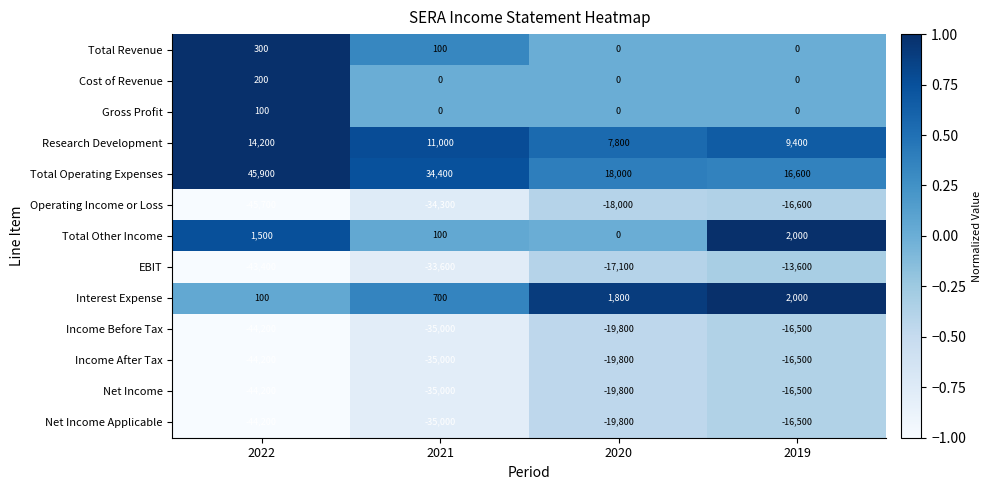

Which series has the widest spread of values?

EBIT